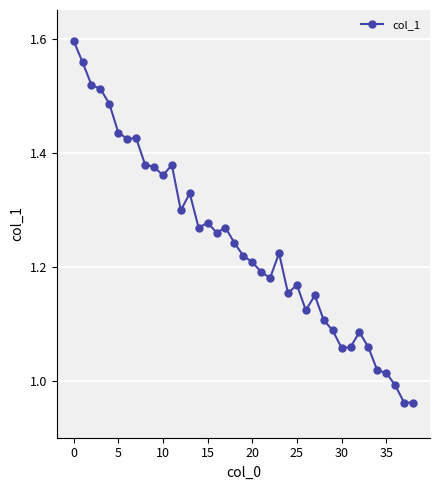

What is the sum of all values?

48.4